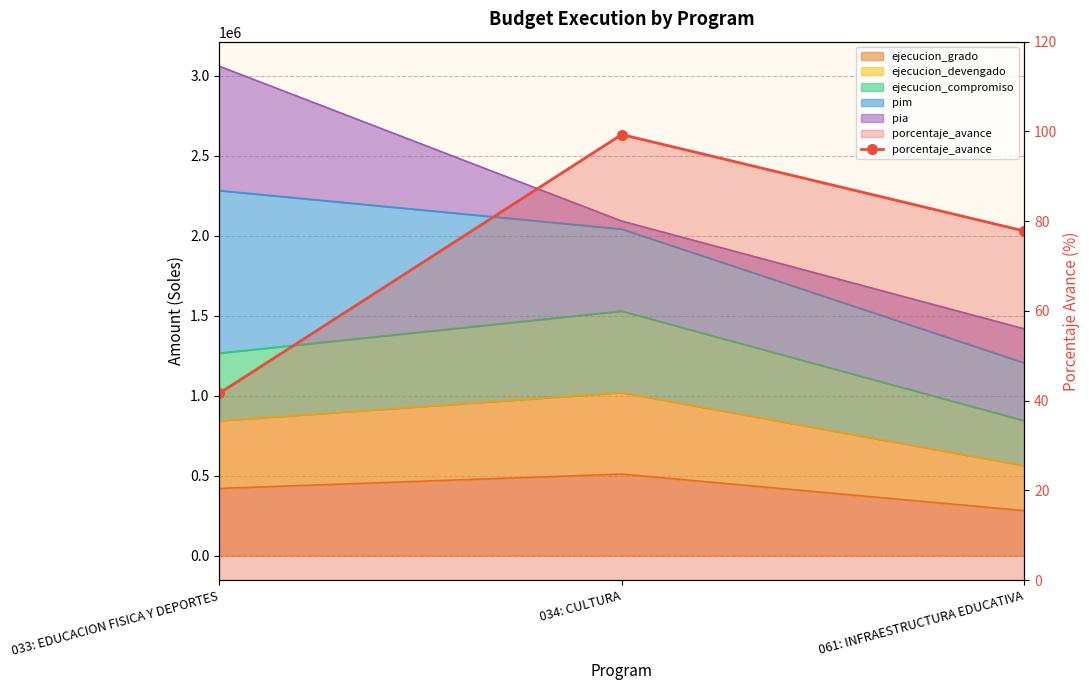

What is the ratio of the value at 061: INFRAESTRUCTURA EDUCATIVA to the value at 033: EDUCACION FISICA Y DEPORTES?

1.9